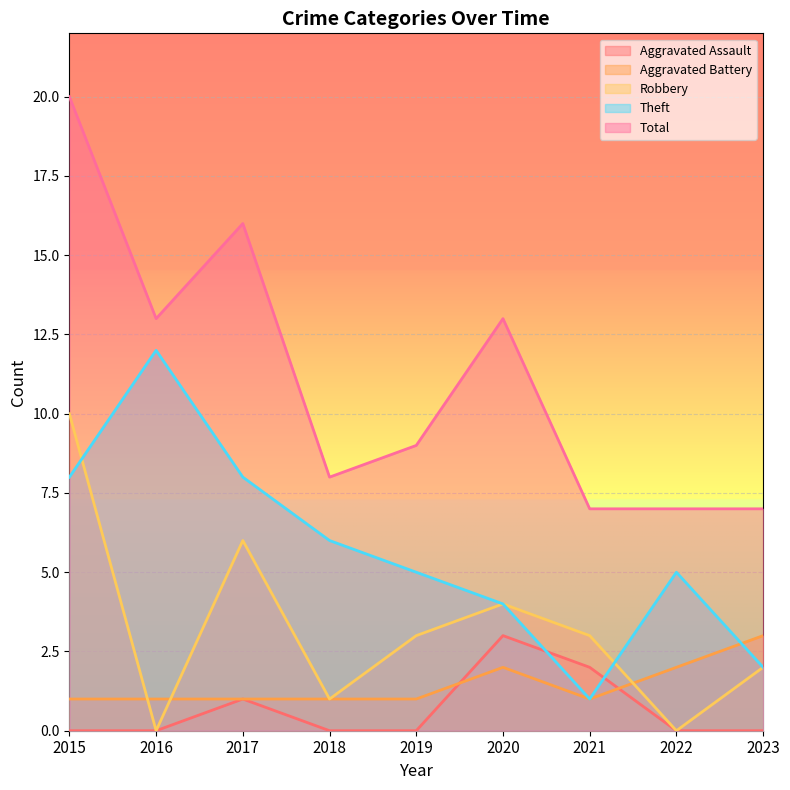

List the labels in order of Total value, largest first.

2015, 2017, 2016, 2020, 2019, 2018, 2021, 2022, 2023